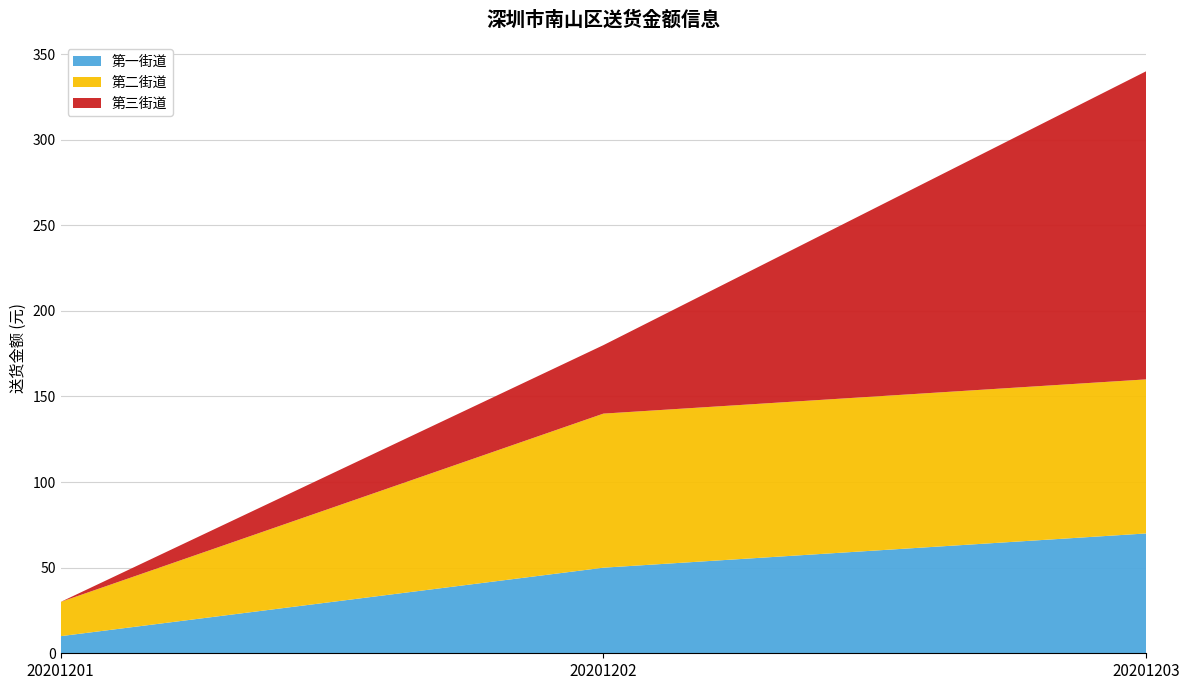

Reading left to right, list the values for the 第一街道 series.

20201201=10	20201202=50	20201203=70